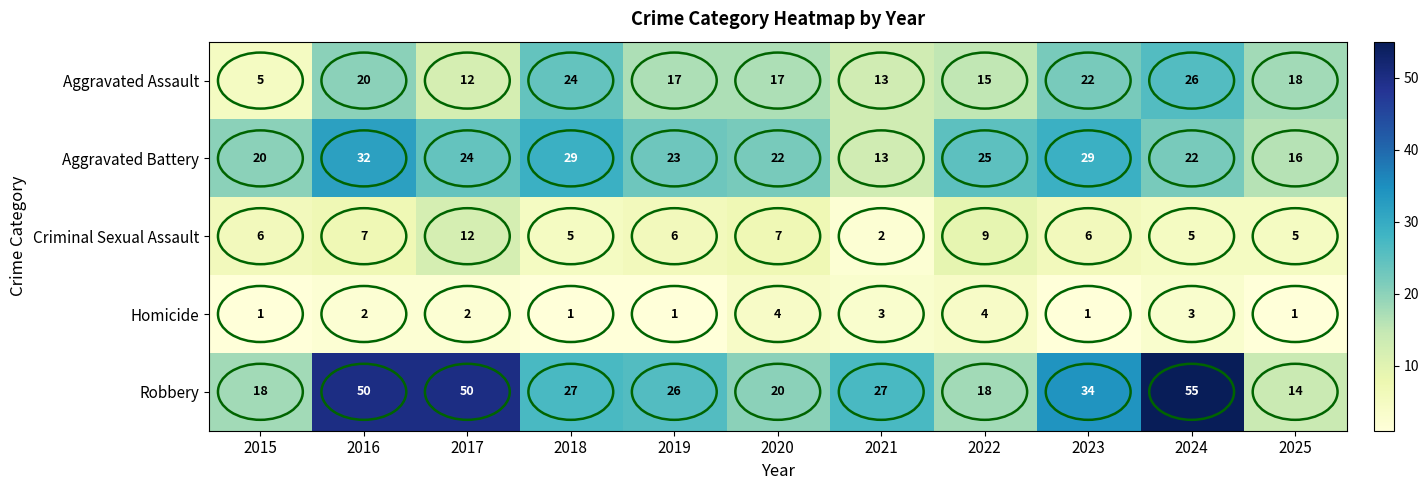

Count the number of data series in this chart.

5